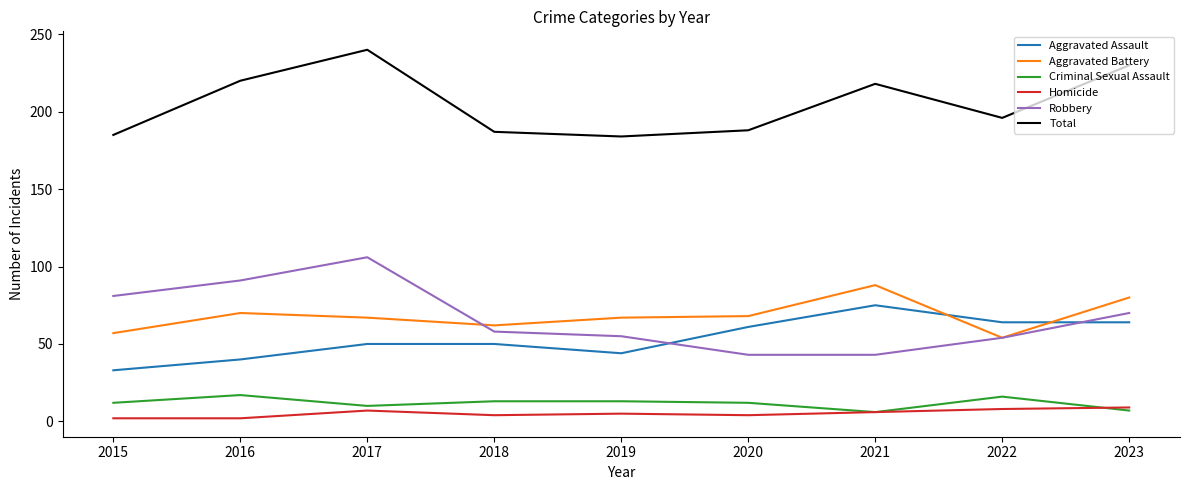

True or false: Aggravated Battery has a value of 67 at 2019.

True